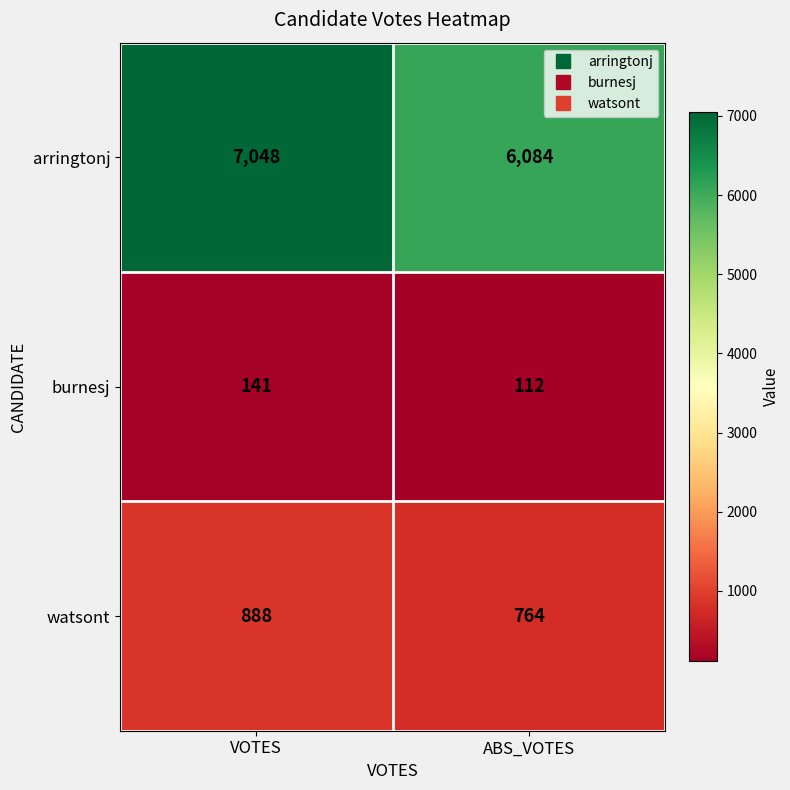

True or false: watsont has a value of 516 at VOTES.

False